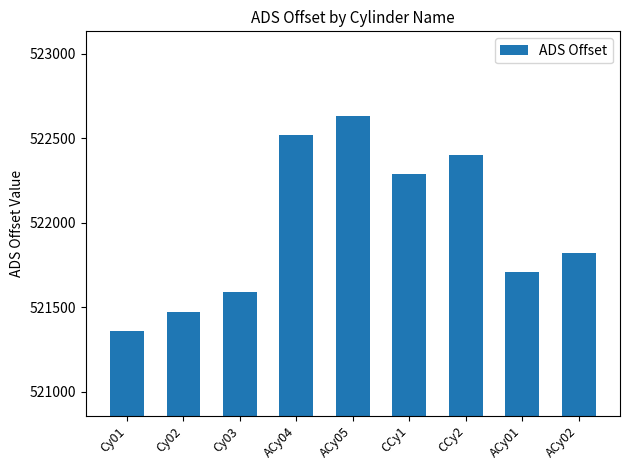

True or false: the data shows 521706 at ACy01.

True